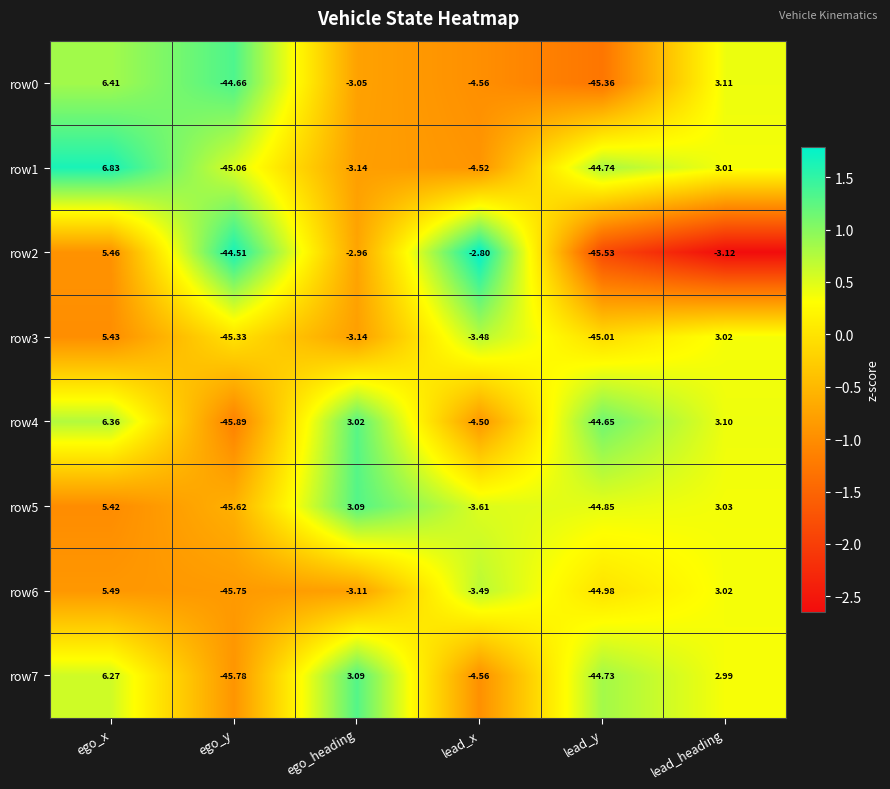

Which series changed the most between ego_x and ego_y?

row4